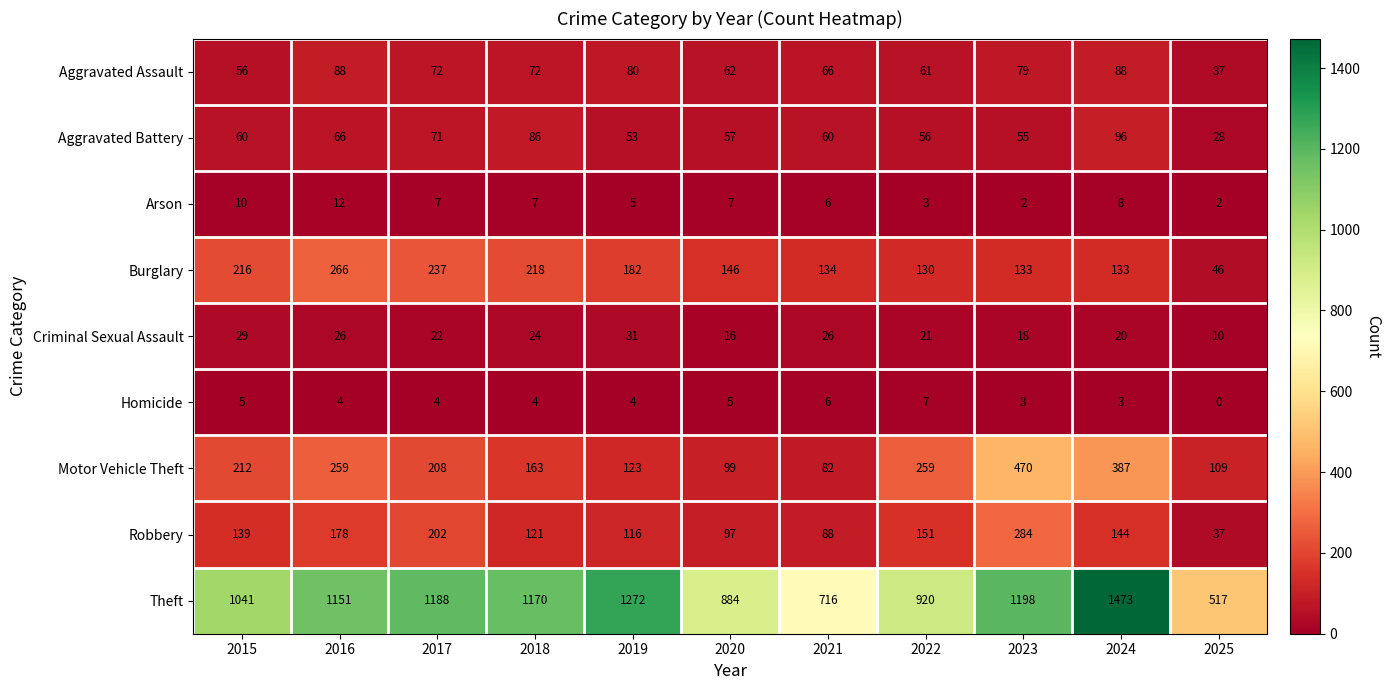

Rank the series at 2020 from highest to lowest value.

Theft, Burglary, Motor Vehicle Theft, Robbery, Aggravated Assault, Aggravated Battery, Criminal Sexual Assault, Arson, Homicide